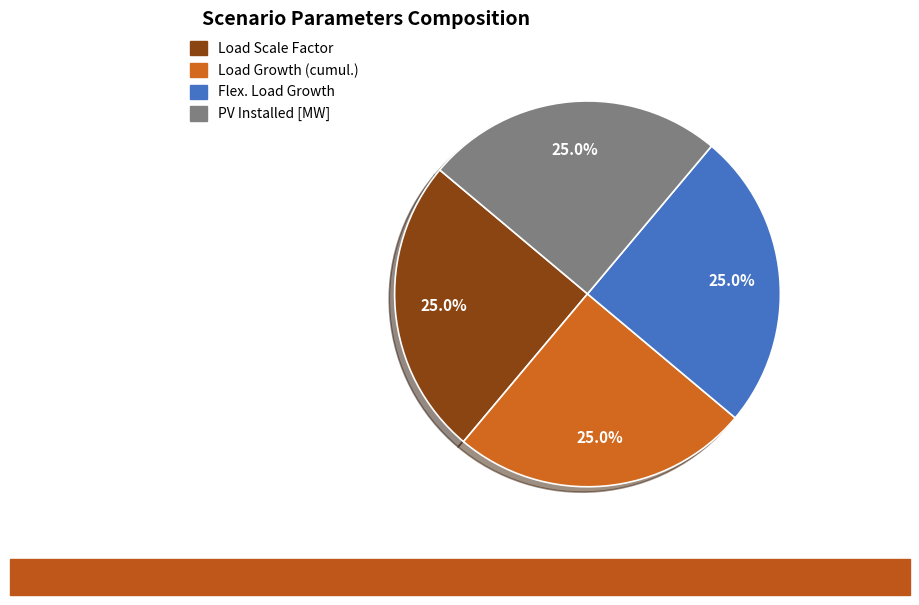

To the nearest percent, what is the difference between the largest and smallest slice percentages?

0%